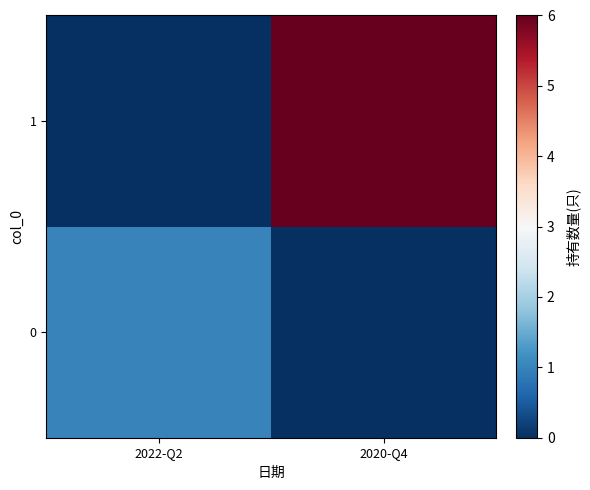

Rank the series at 2022-Q2 from highest to lowest value.

0, 1